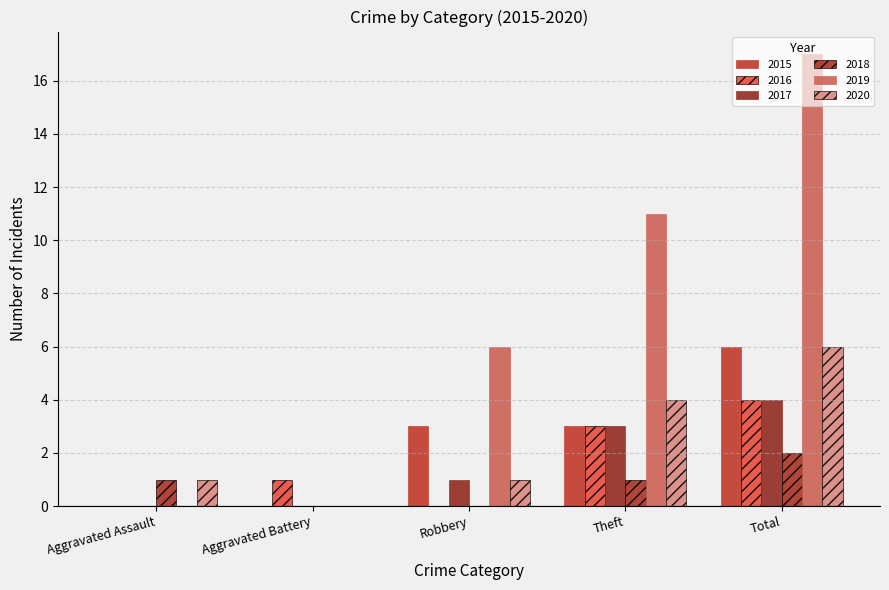

At Theft, list the series in order from largest to smallest.

2019, 2020, 2015, 2016, 2017, 2018